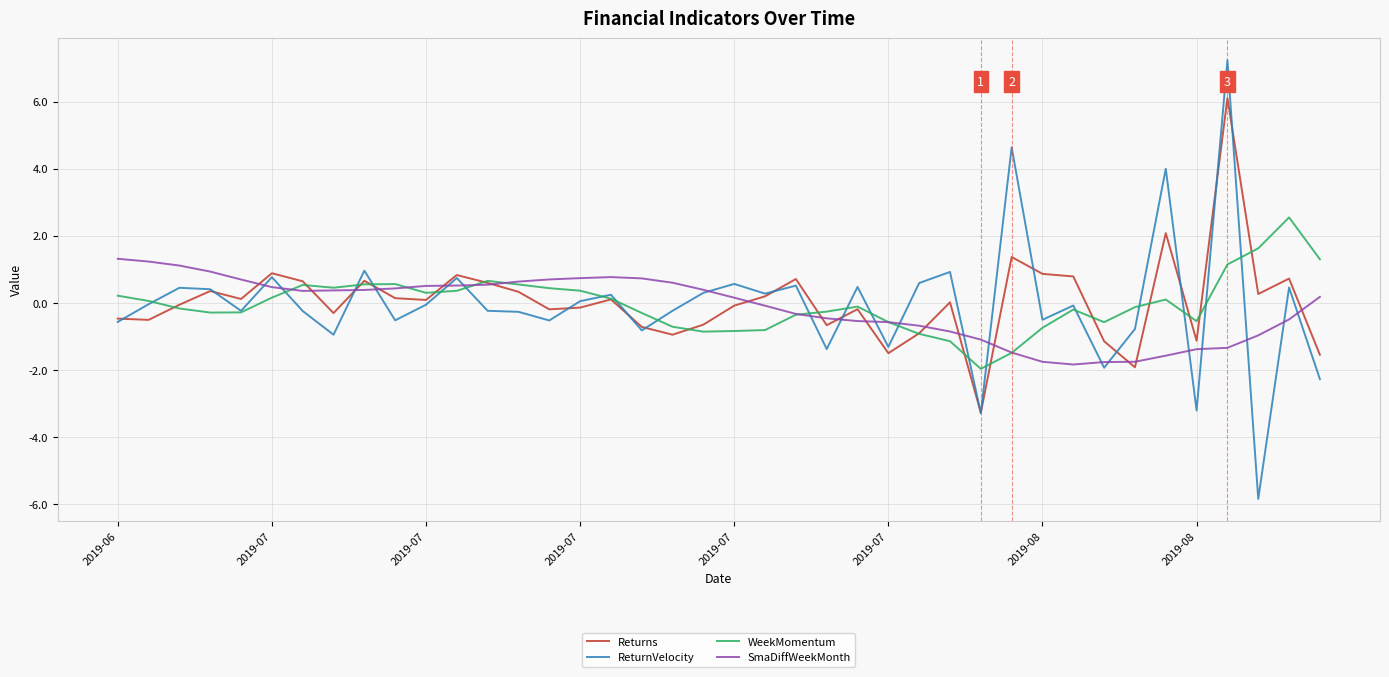

At how many categories does at least one series exceed 2?

4